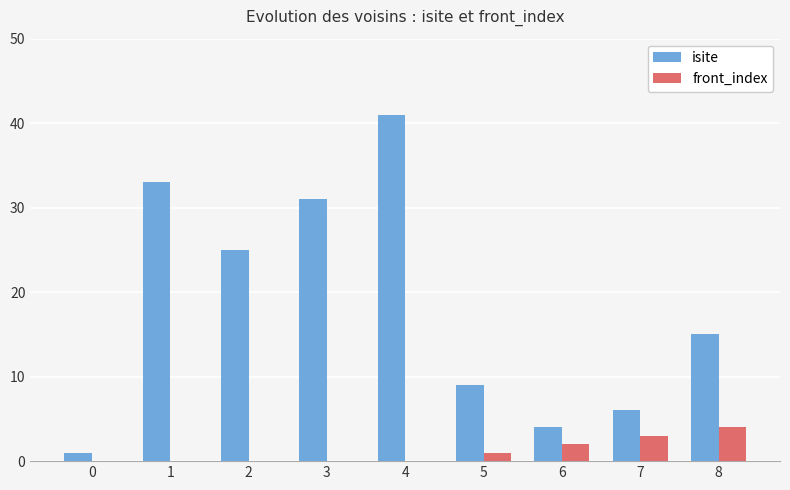

Does the chart contain stacked bars?

No